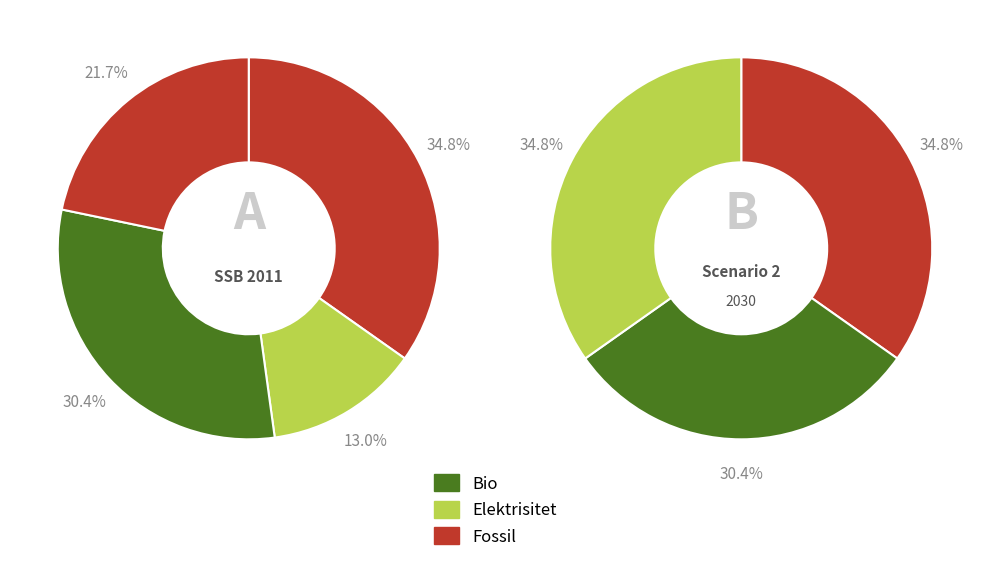

Count the number of slices in the pie.

4